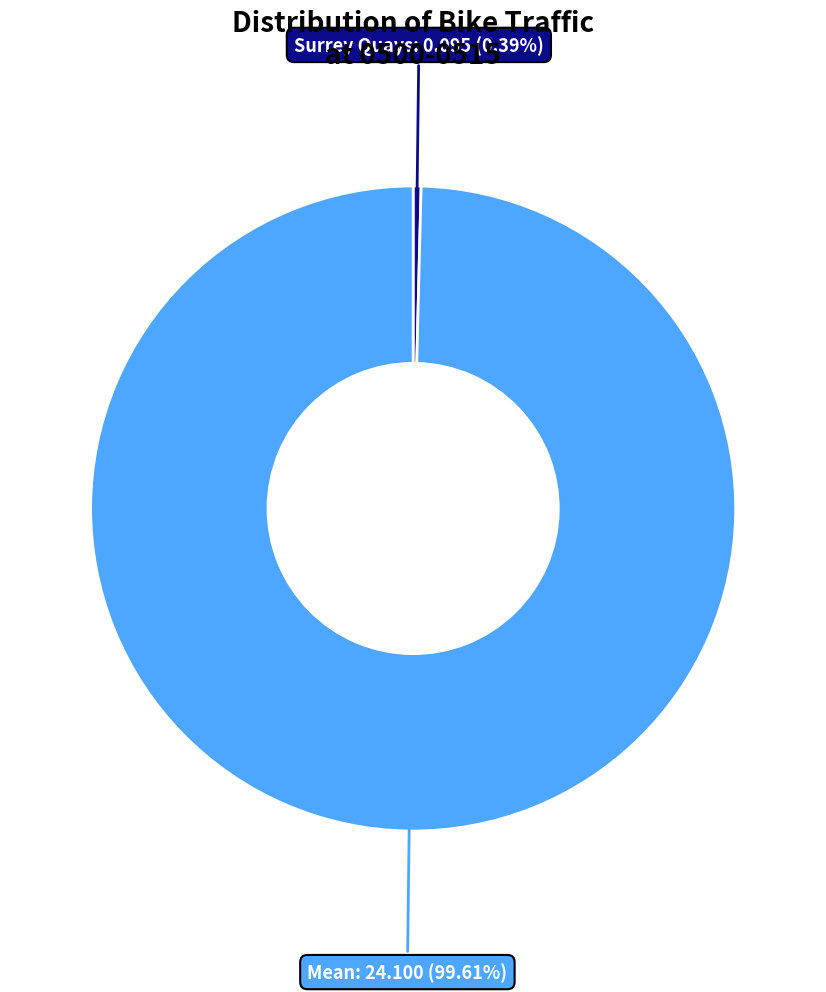

Count the number of slices in the pie.

2